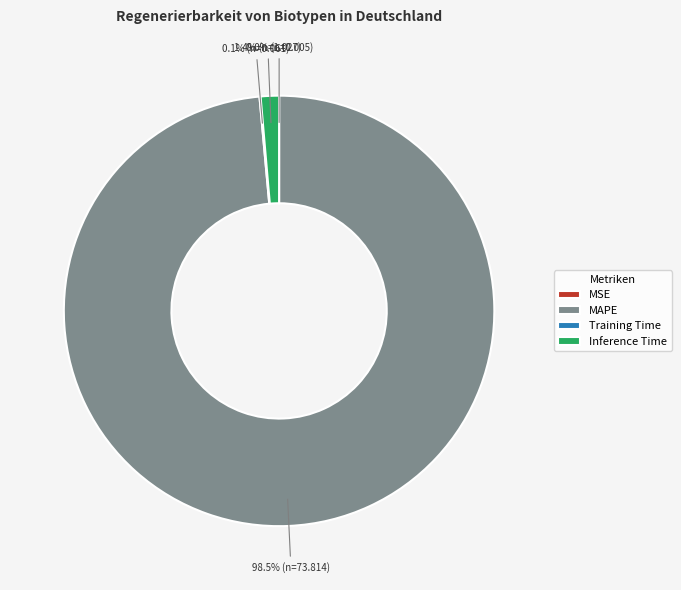

Which category has the biggest portion of the pie?

MAPE